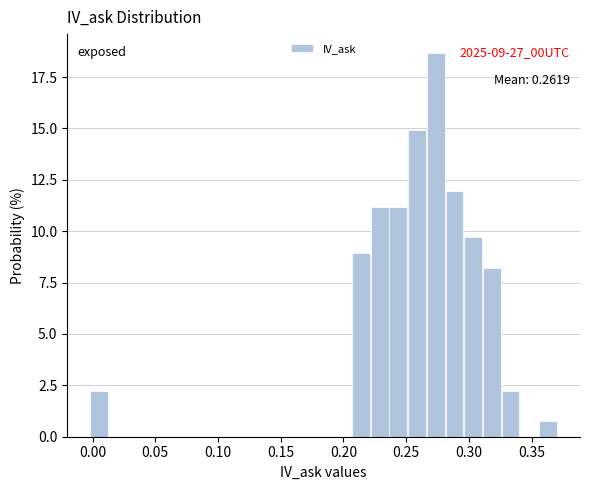

Read against the x-axis, roughly where is the centre of the tallest bar?

0.275